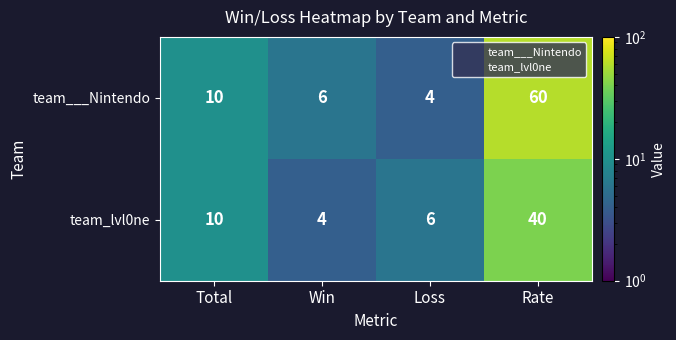

What is the total value across all series at Loss?

10